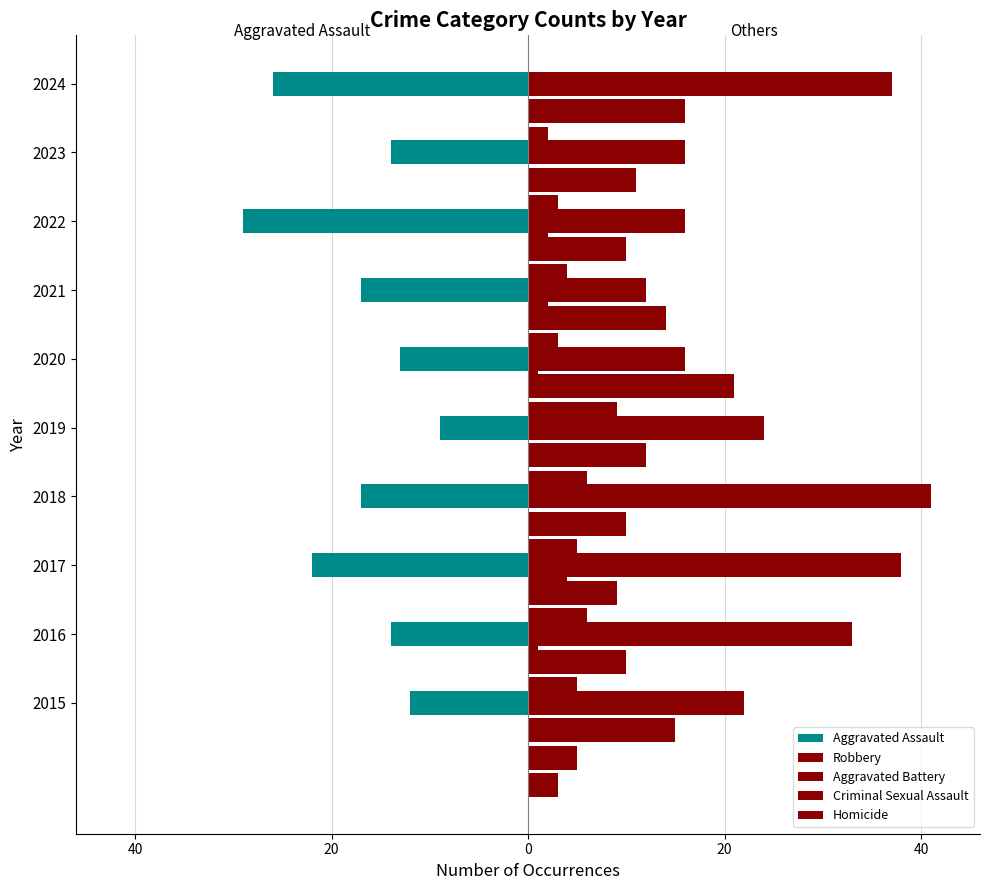

What is the difference between the highest and lowest values at 0?

58